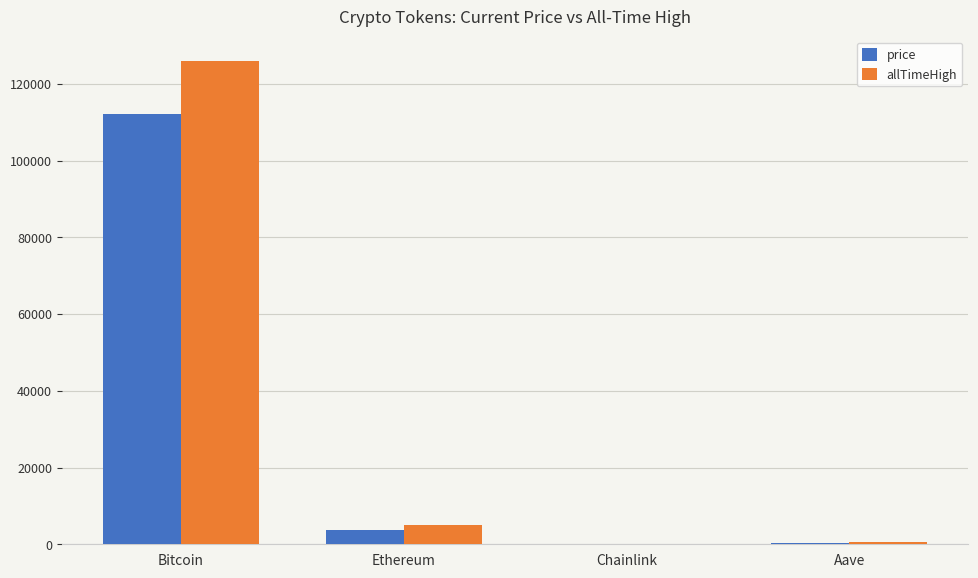

At which label does price reach its peak?

Bitcoin